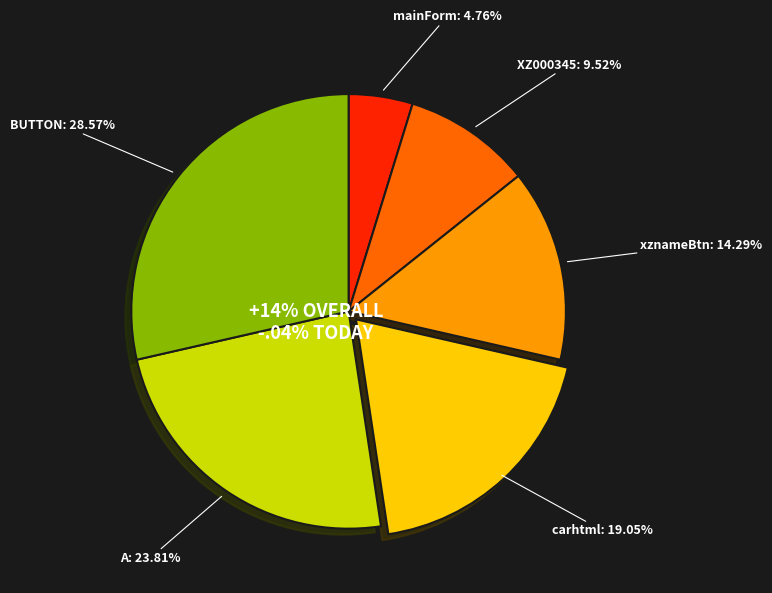

Between BUTTON and carhtml, which is larger?

BUTTON